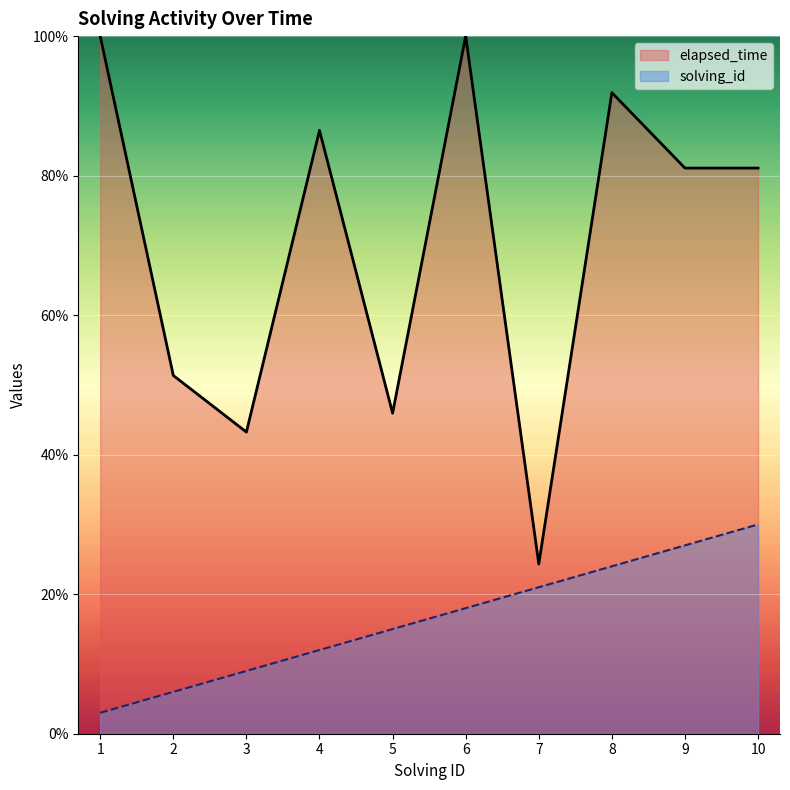

List the series in order of their peak value, highest first.

elapsed_time, solving_id